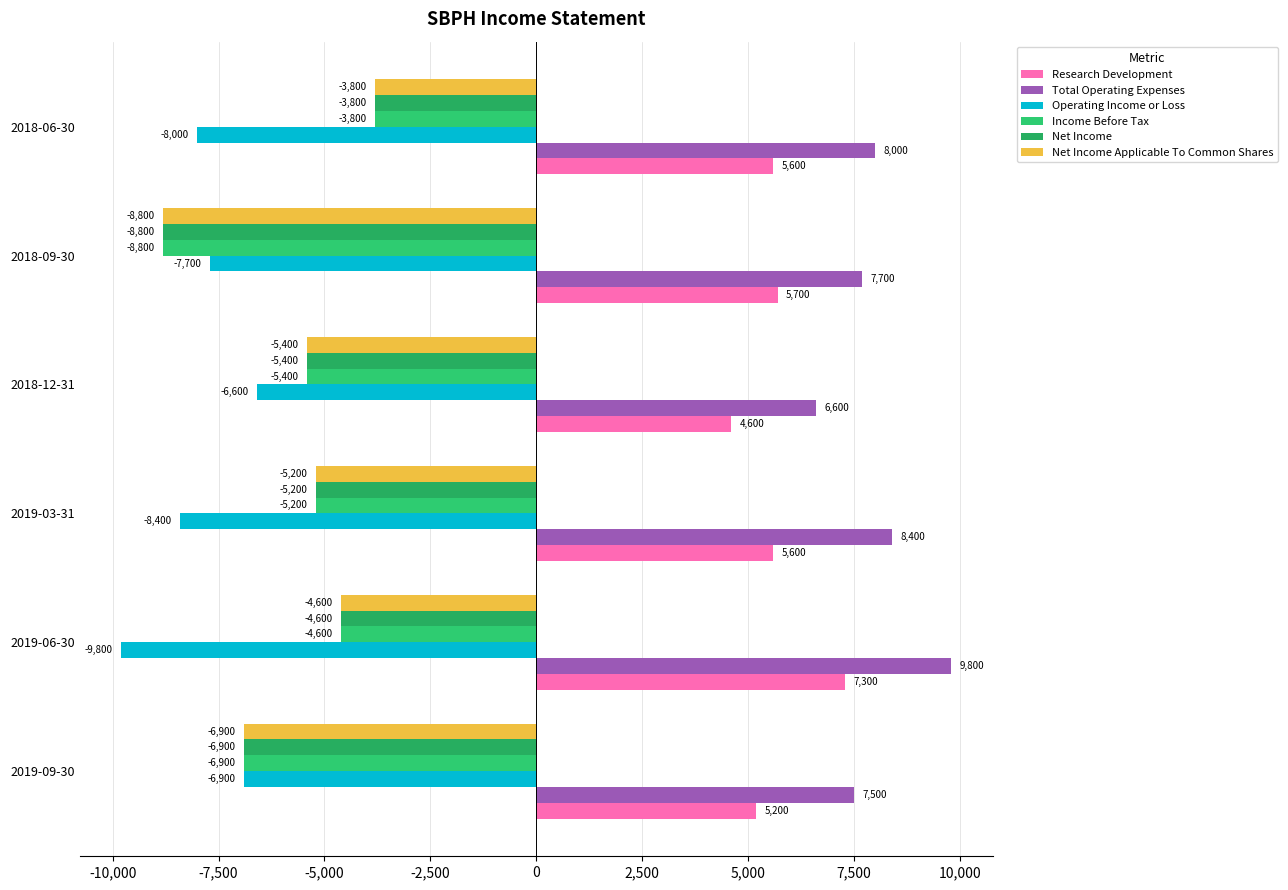

How many distinct data groups are displayed?

6